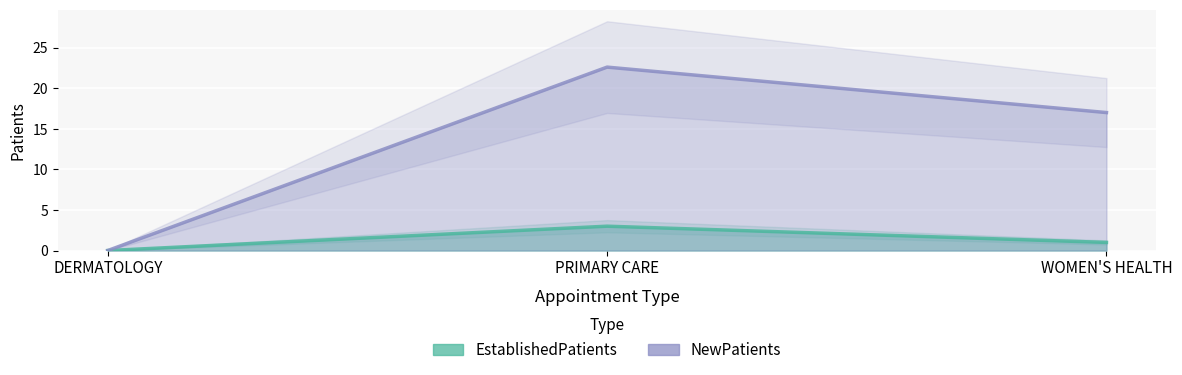

Where does the EstablishedPatients series first go above 1?

PRIMARY CARE